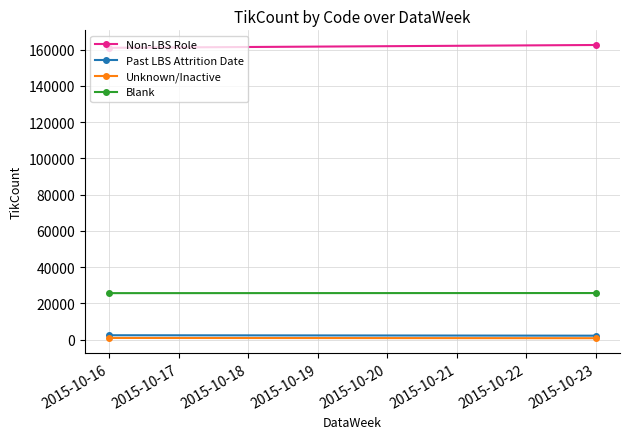

What is the value of the Unknown/Inactive point at the 2nd from the left?

774